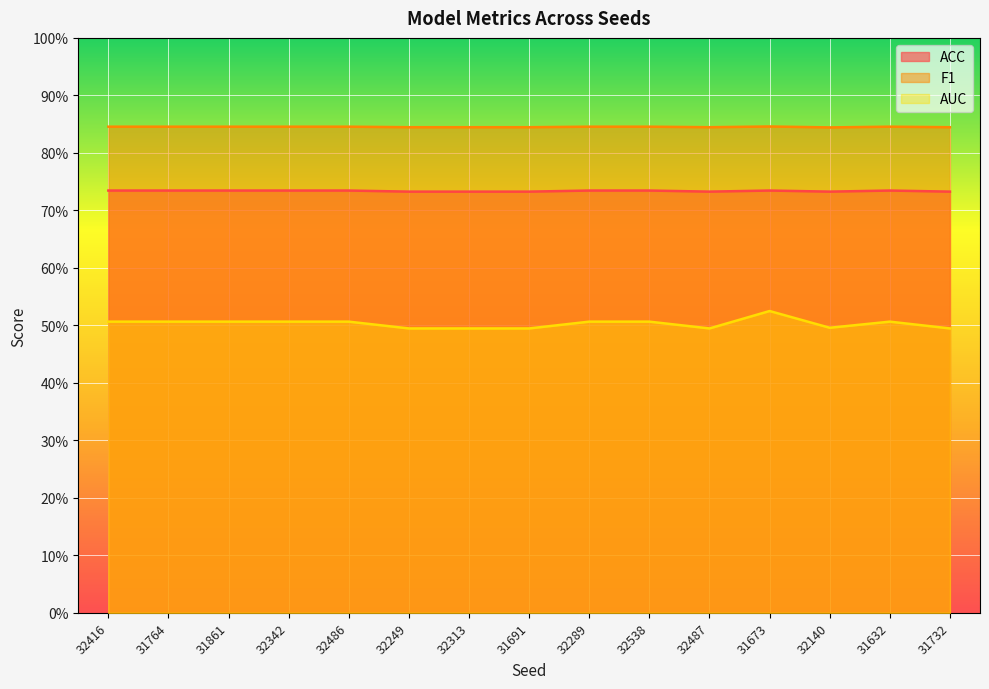

What are all the series names shown in the legend?

ACC, F1, AUC